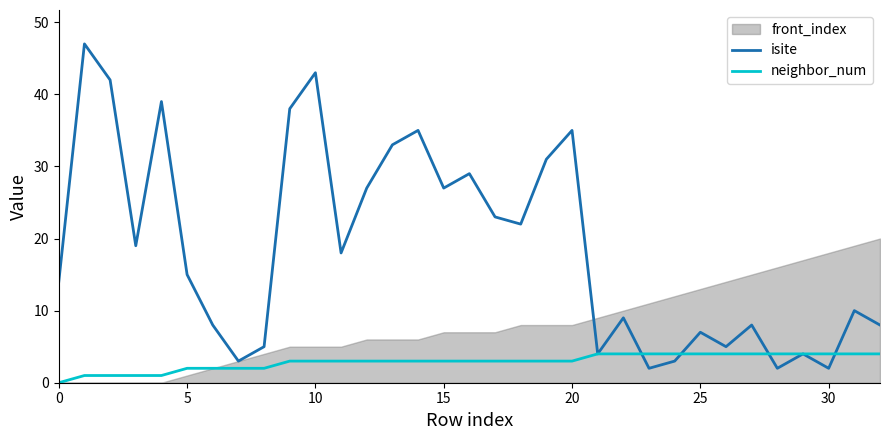

How many neighbor_num values are between 2 and 4?

28